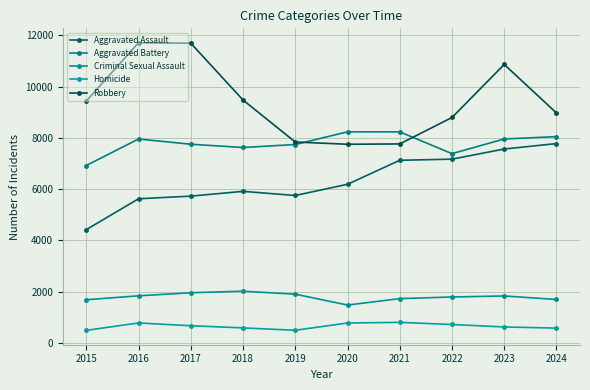

What is the average value of the Robbery series?

9432